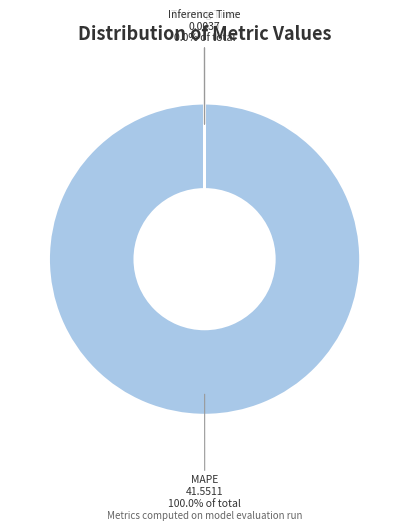

Is there a majority slice in this chart?

Yes